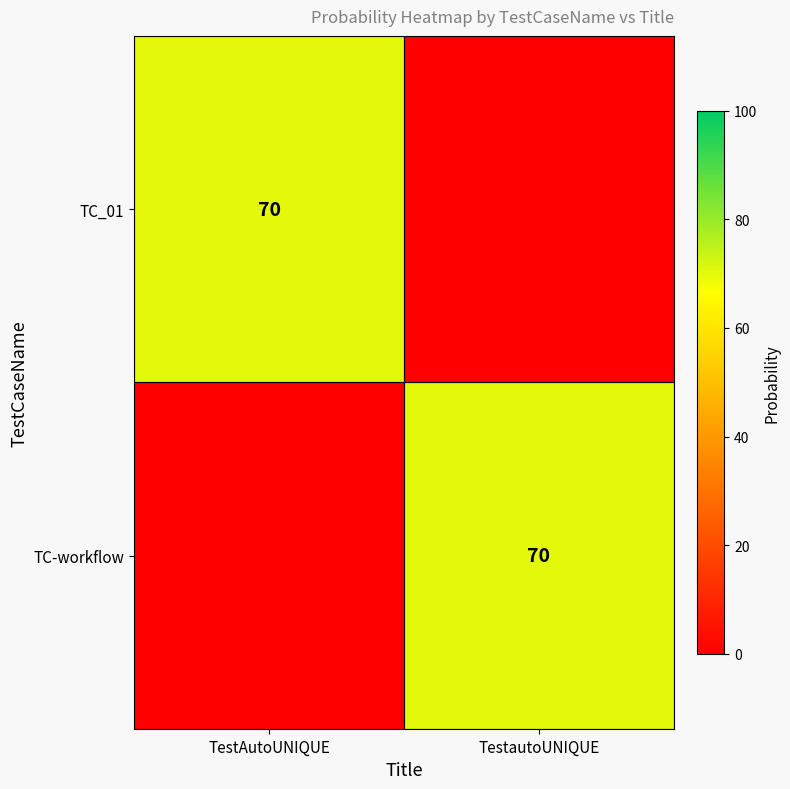

Is it true that TC_01 equals 70 at TestAutoUNIQUE?

True